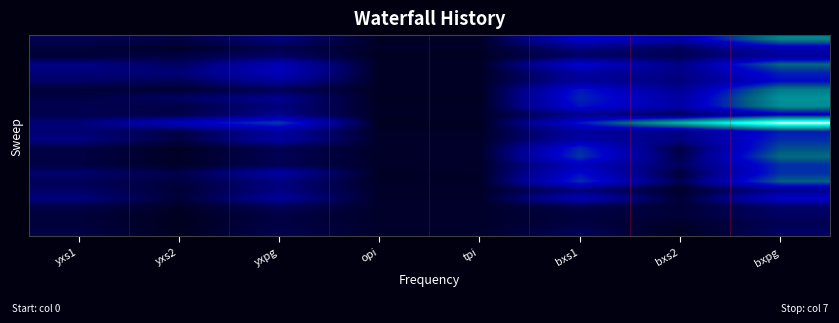

At which category is the sum across all series the highest?

bxpg